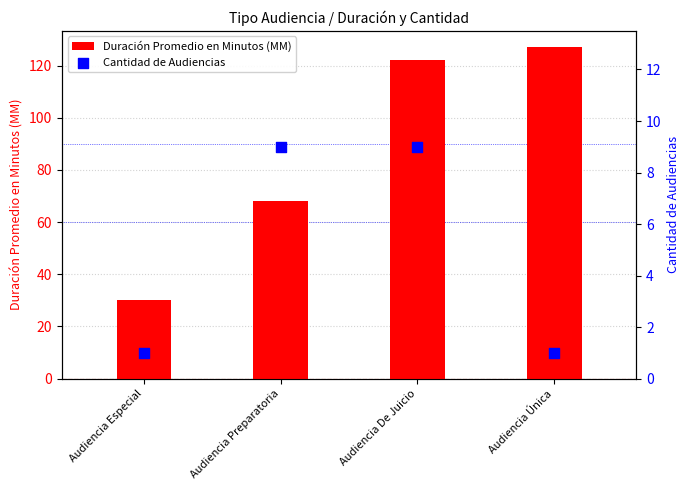

Is the value of Cantidad de Audiencias at Audiencia Preparatoria greater than the value of Duración Promedio en Minutos (MM) at Audiencia De Juicio?

No